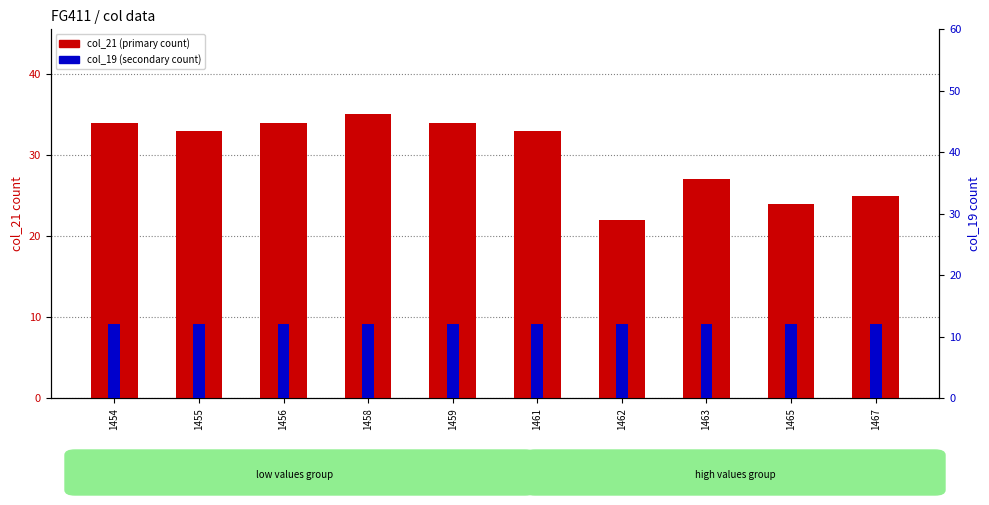

What are all the series names shown in the legend?

col_21 (primary count), col_19 (secondary count)